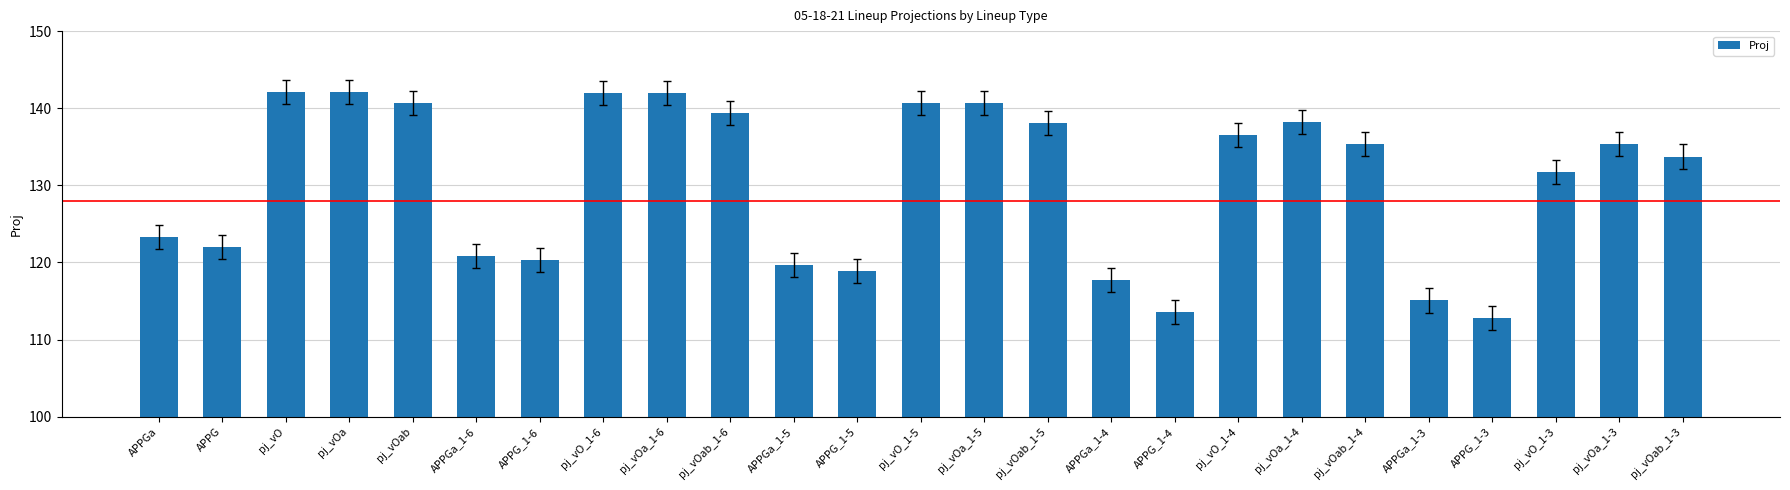

What is the change in value from pj_vOab_1-6 to pj_vOa_1-3?

-4.0